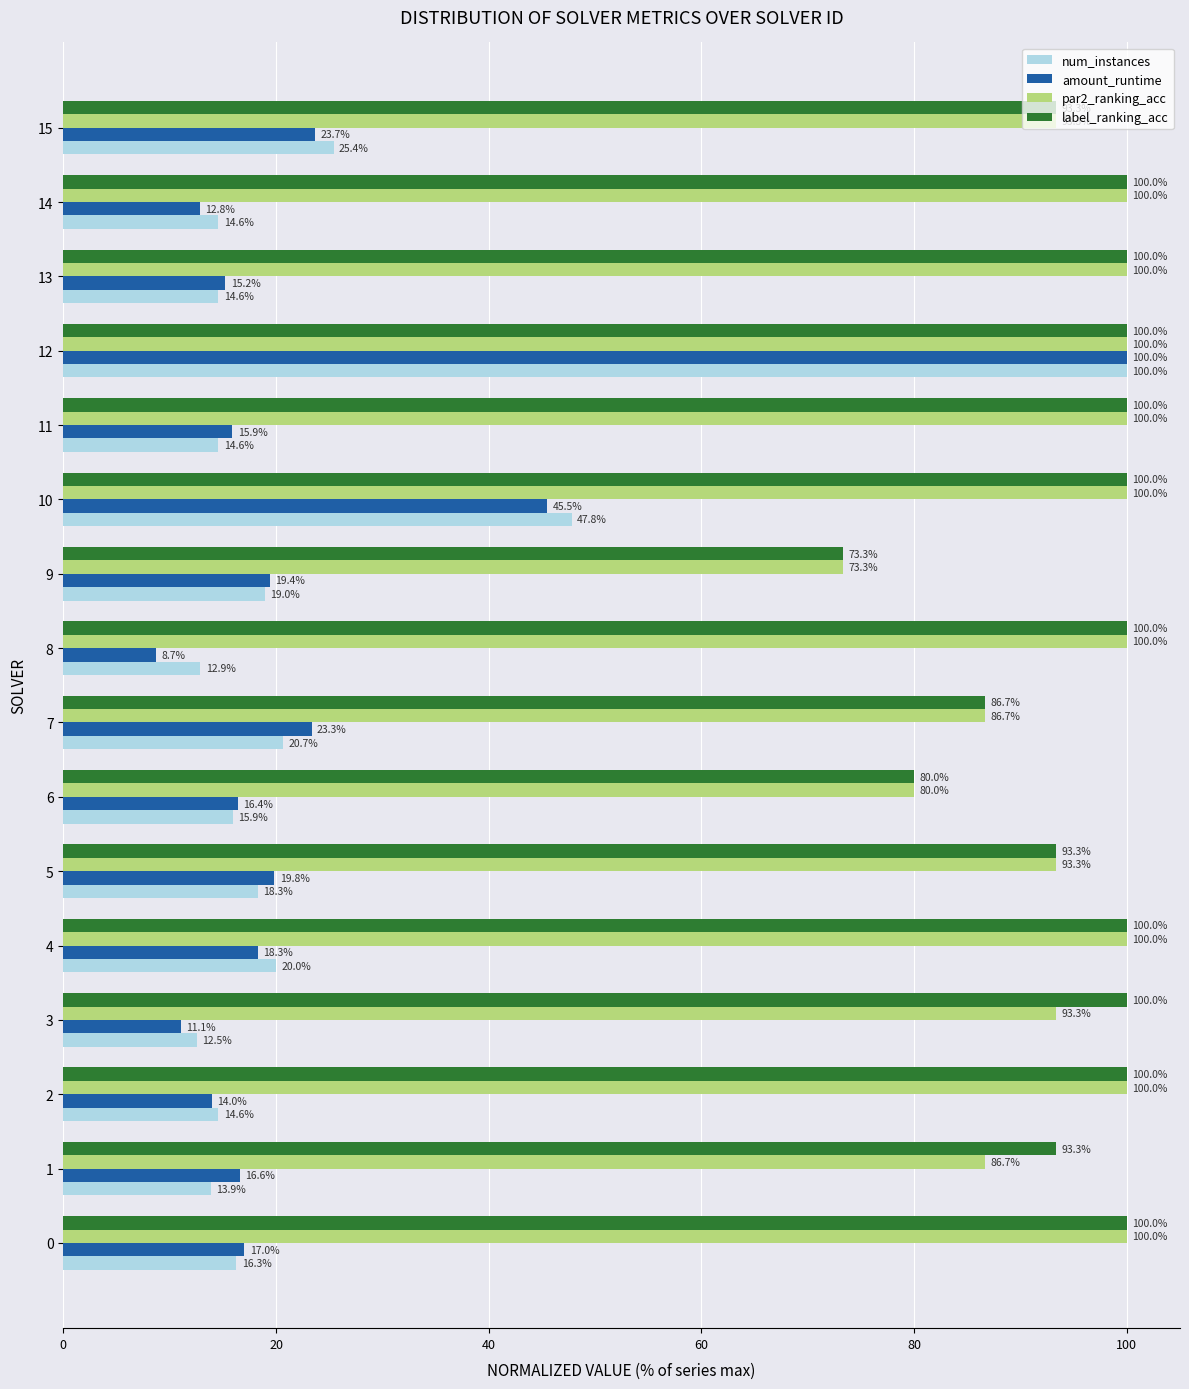

At which category is the sum across all series the highest?

12